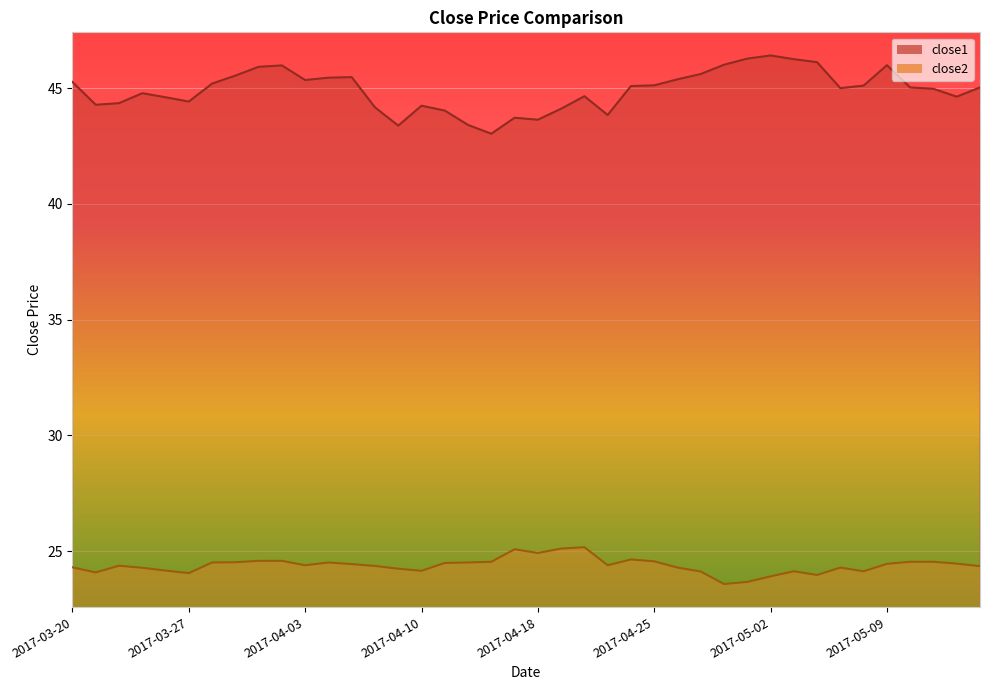

What is the average value of the close1 series?

44.9